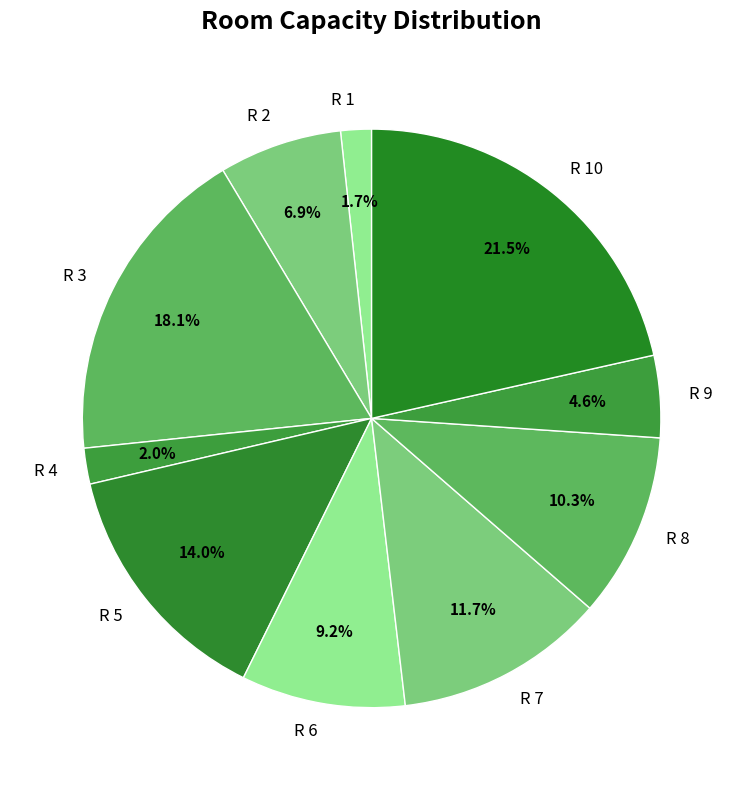

True or false: R 5 accounts for 25% of the total.

False